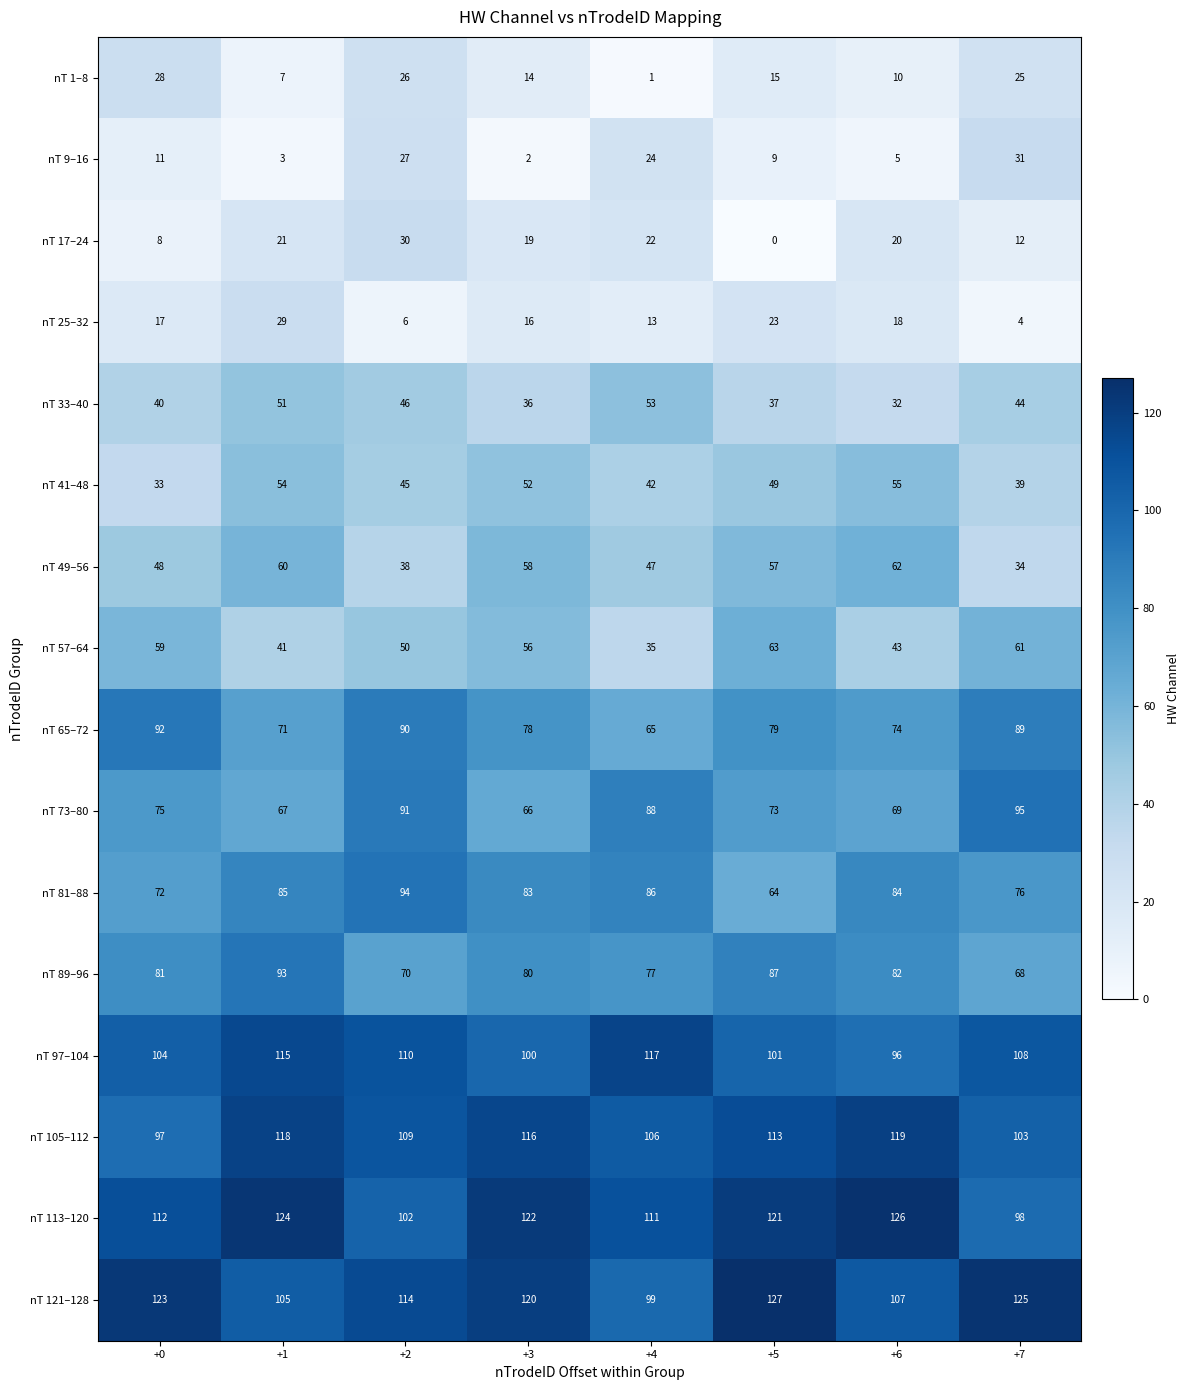

List the series in order of their peak value, highest first.

nT 121–128, nT 113–120, nT 105–112, nT 97–104, nT 73–80, nT 81–88, nT 89–96, nT 65–72, nT 57–64, nT 49–56, nT 41–48, nT 33–40, nT 9–16, nT 17–24, nT 25–32, nT 1–8